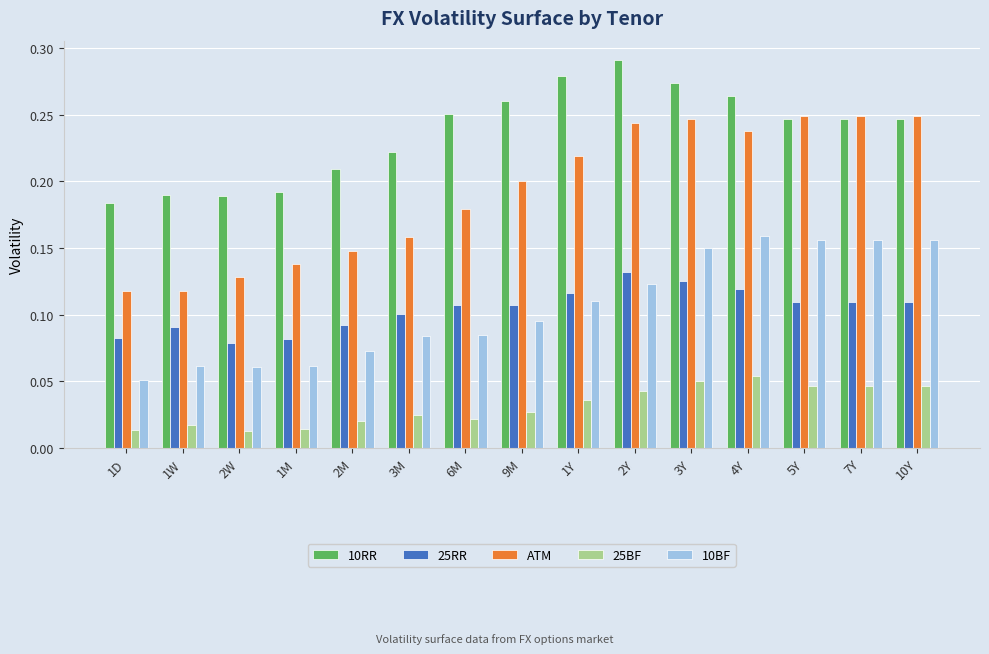

Are the bars horizontal?

No